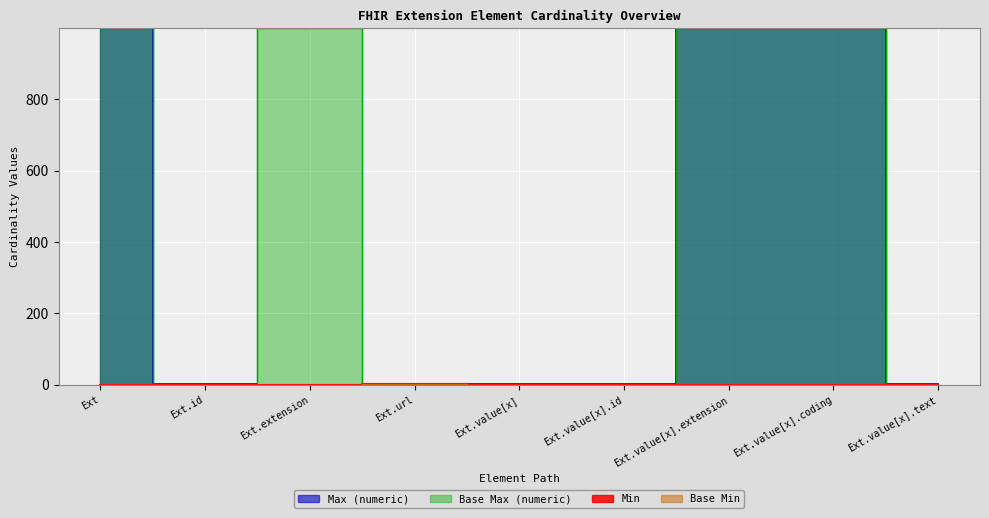

What is the difference between the maximum and minimum values in the Base Max_numeric series?

998